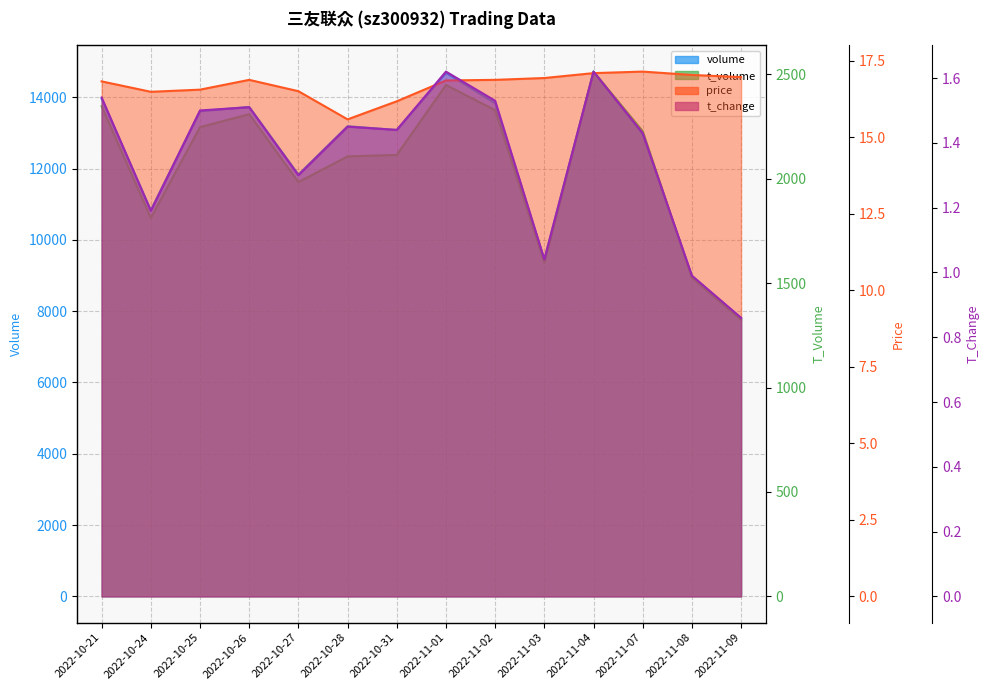

Which category has the lowest value in the t_change series?

2022-11-09